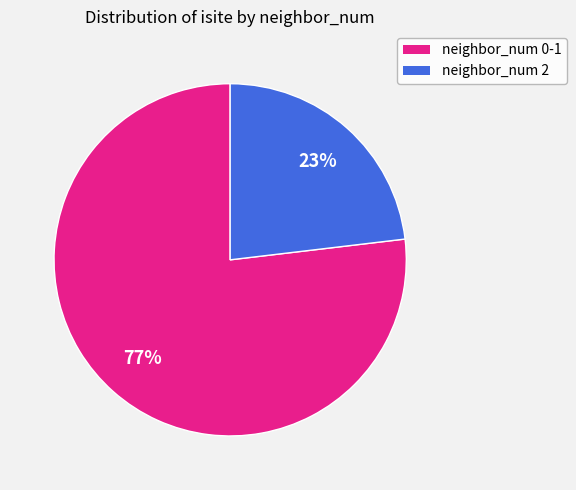

To the nearest percent, what portion does neighbor_num 2 represent?

23%